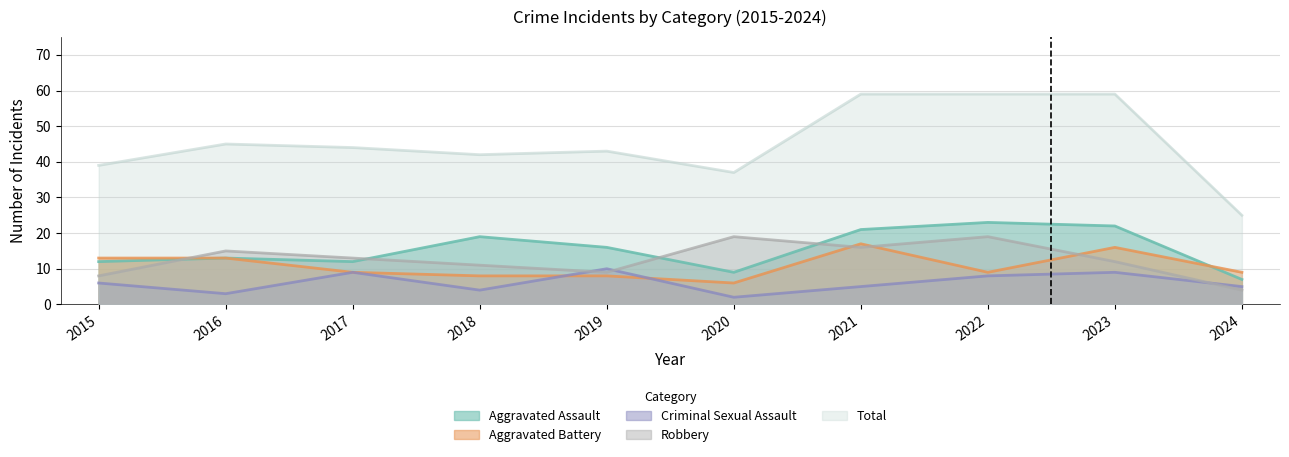

What is the difference between the maximum and minimum values in the Aggravated Assault series?

16